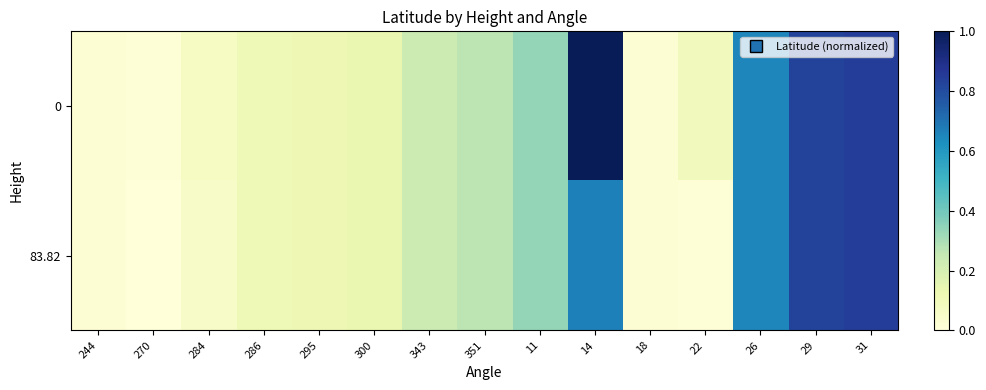

How many data points does each series have?

15